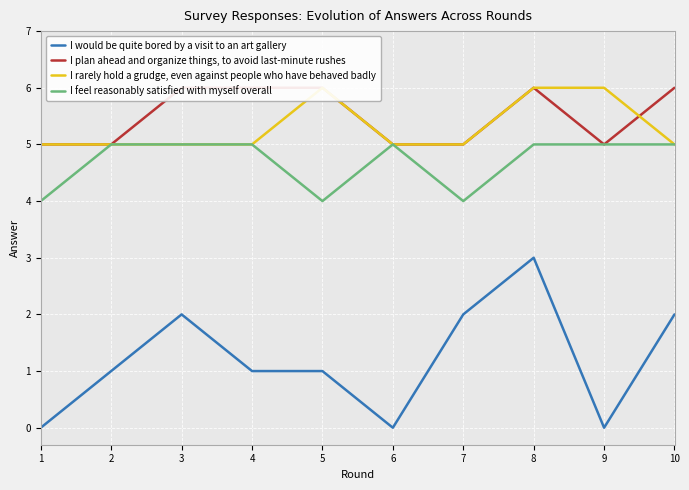

True or false: I would be quite bored by a visit to an art gallery and I plan ahead and organize things, to avoid last-minute rushes cross at least once.

False